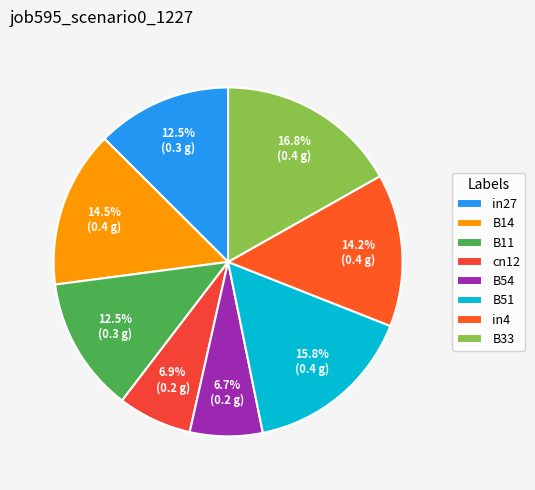

Is cn12 the majority of the pie?

No